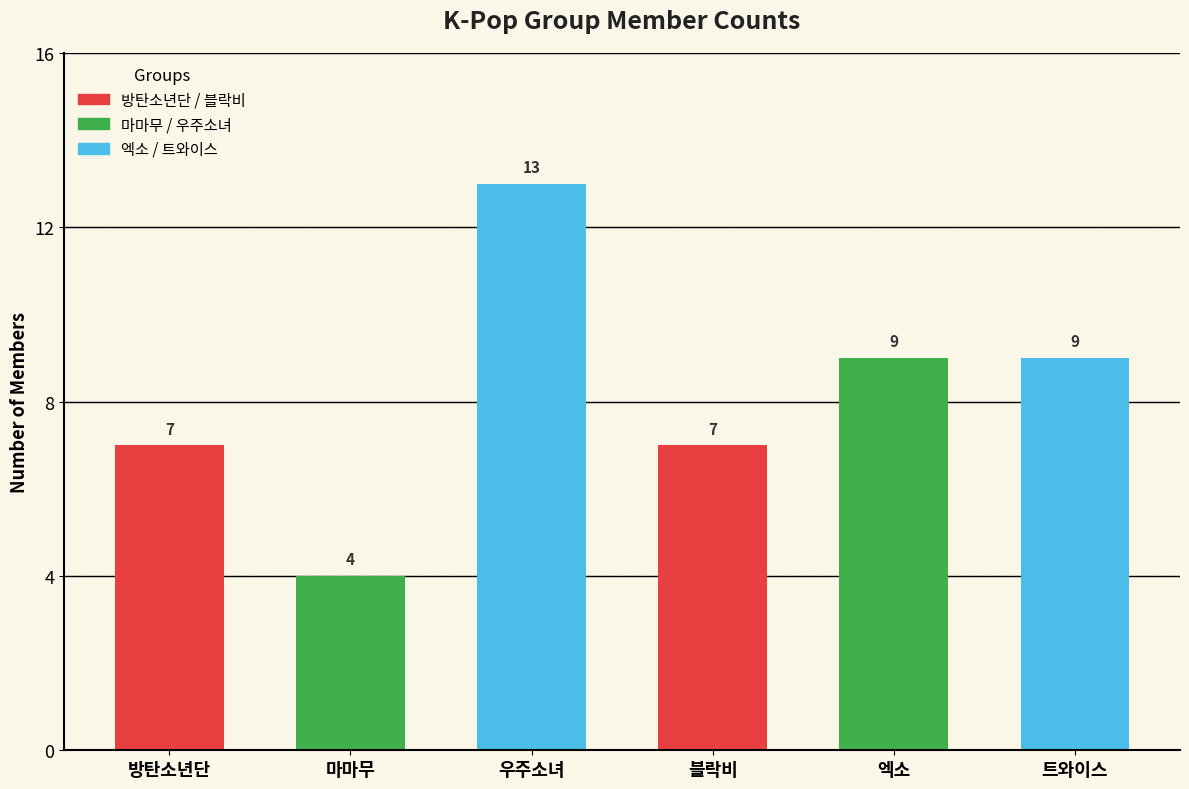

Reading left to right, list all the values displayed in this chart.

방탄소년단=7	마마무=4	우주소녀=13	블락비=7	엑소=9	트와이스=9